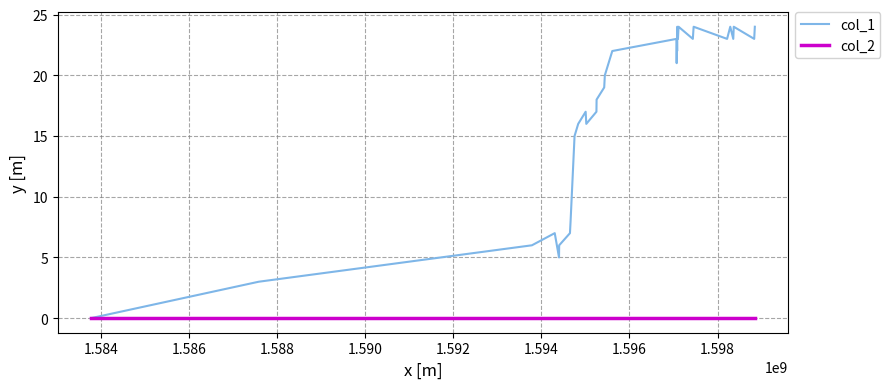

Which series has the largest range (max minus min)?

col_1